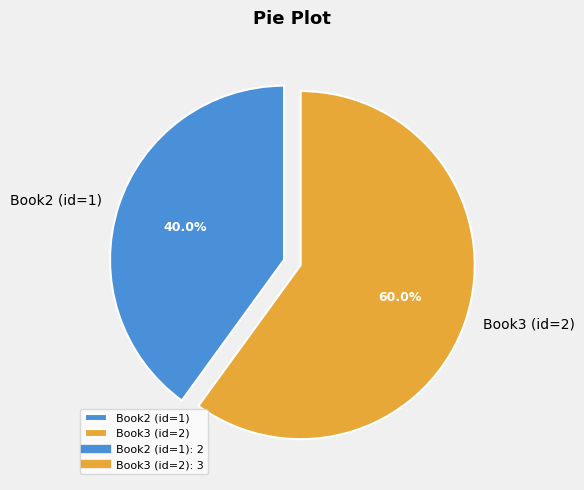

Is the sum of Book3 (id=2) and Book2 (id=1) greater than half?

Yes